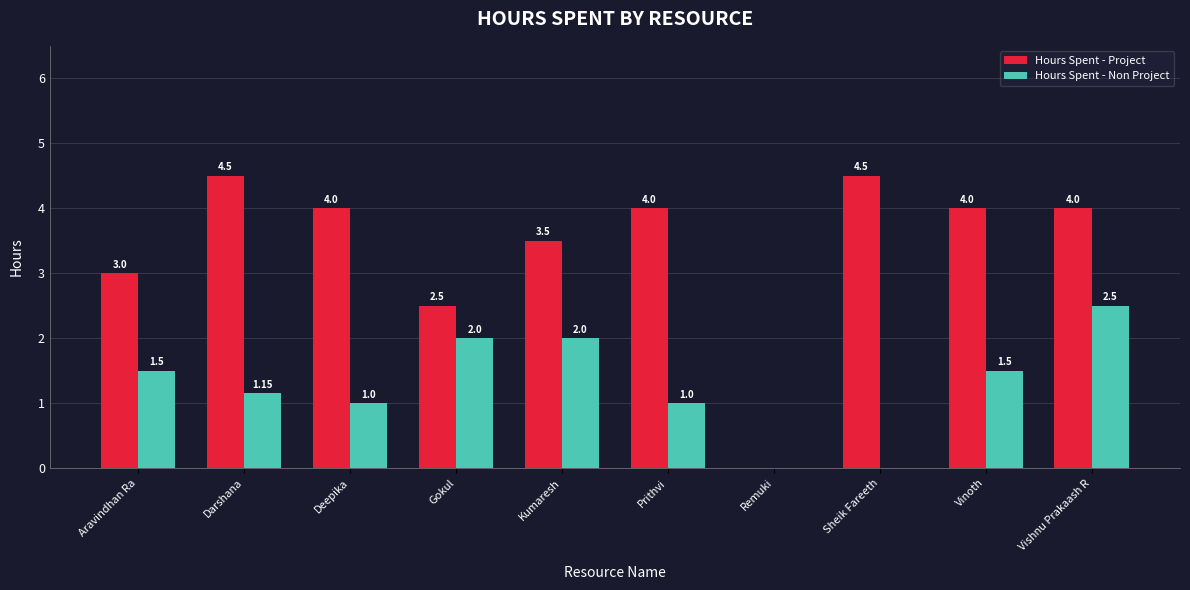

Between Prithvi and Vishnu Prakaash R, which series saw the biggest shift?

Hours Spent - Non Project